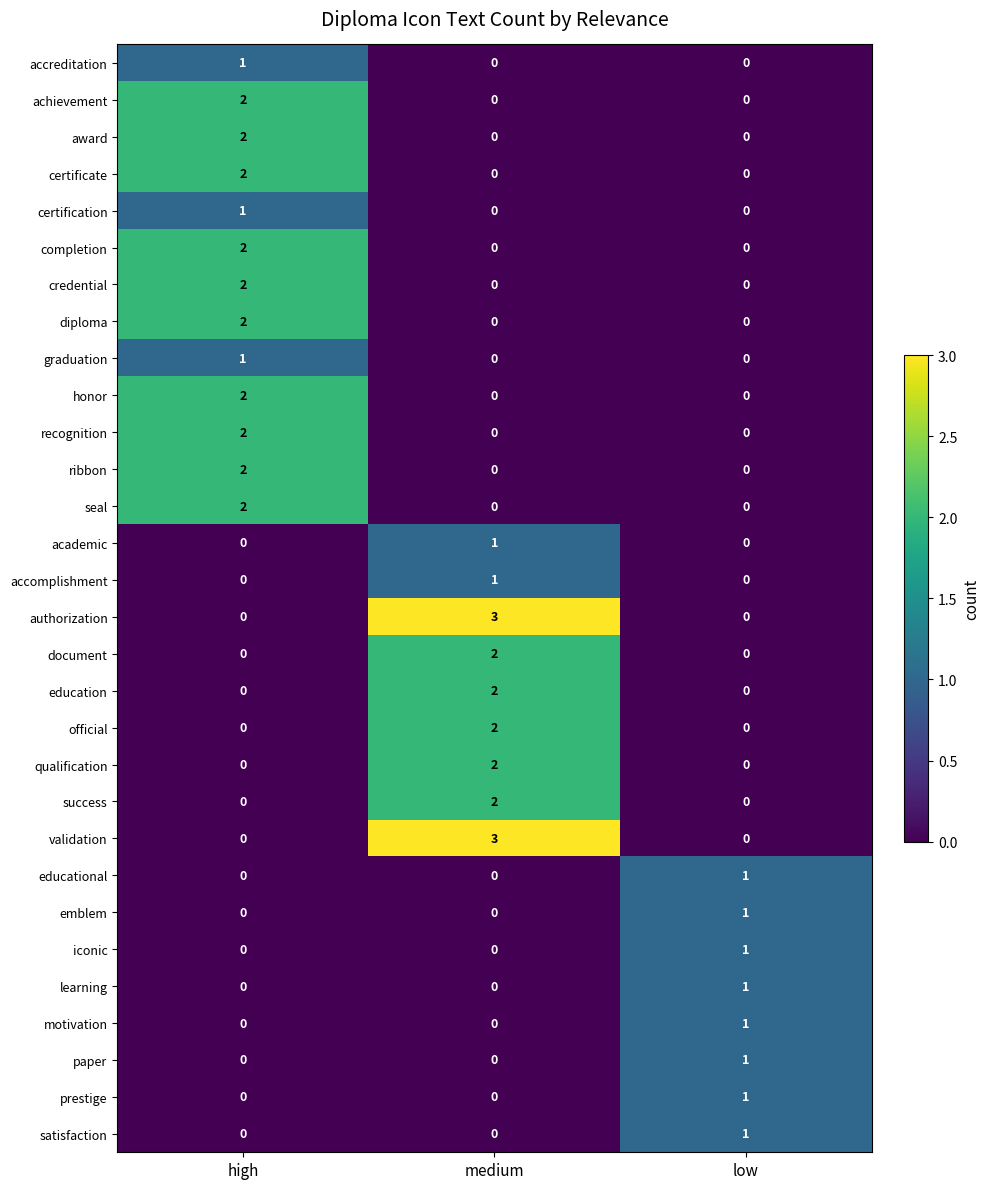

At which category is the sum across all series the highest?

high